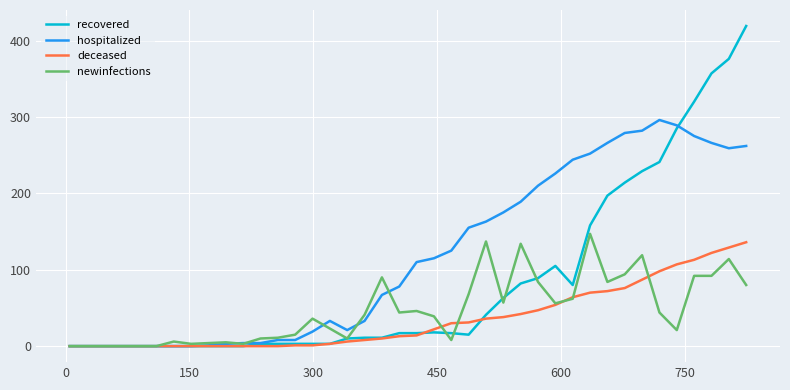

What is the maximum value for newinfections?

147